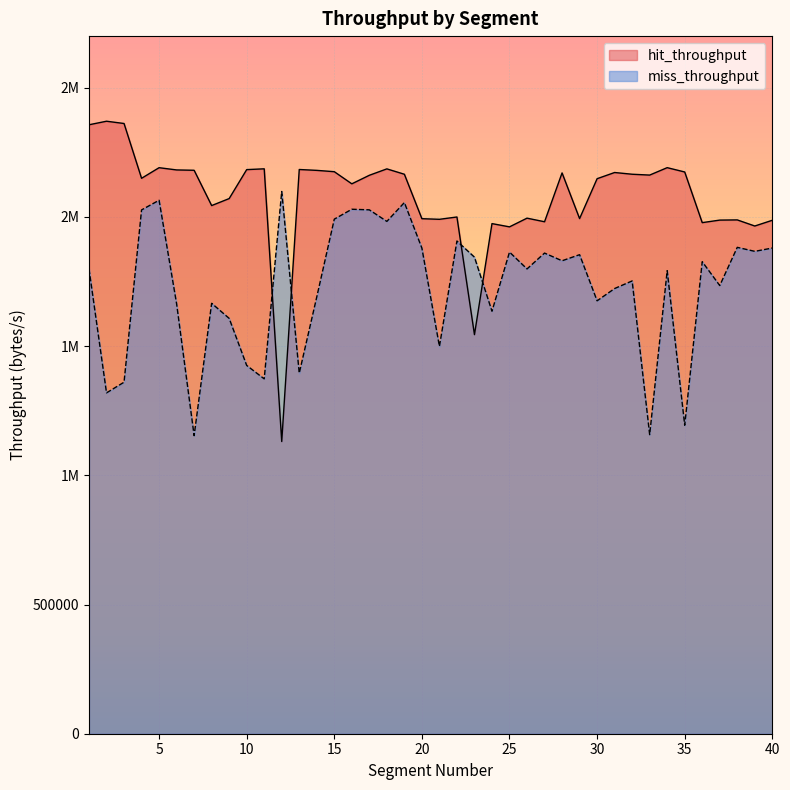

At which category does the chart reach its minimum across all series?

12